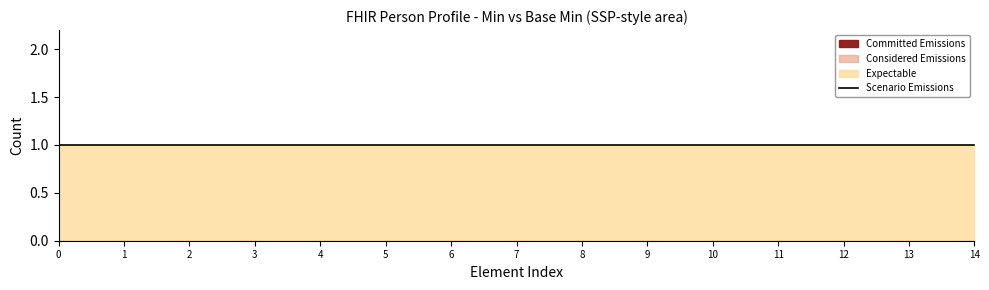

The Scenario Emissions series shows 1 at Person.meta.id. True or false?

False